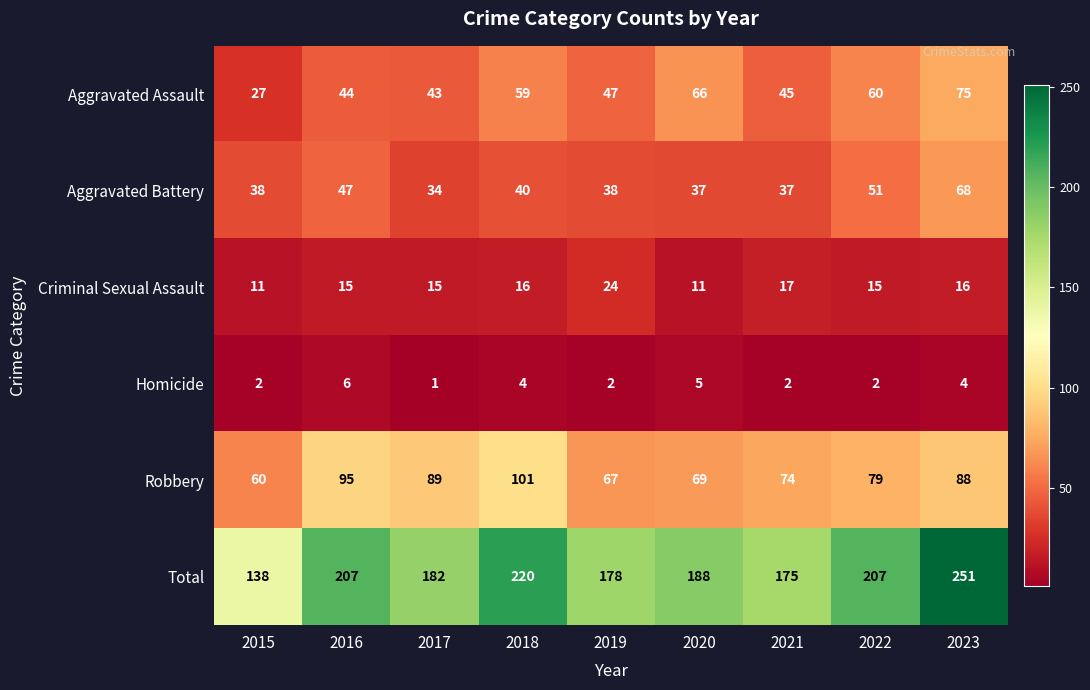

How many series are shown in this chart?

6